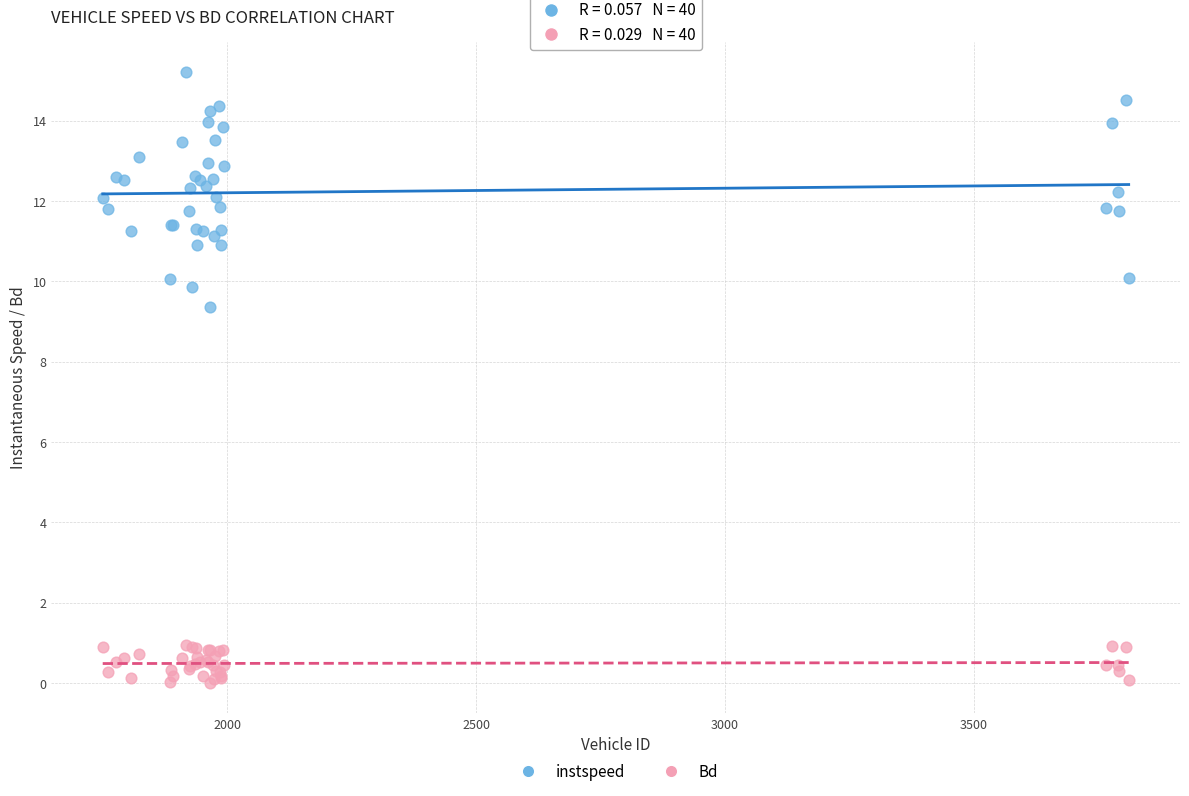

What are all the series names shown in the legend?

instspeed, Bd